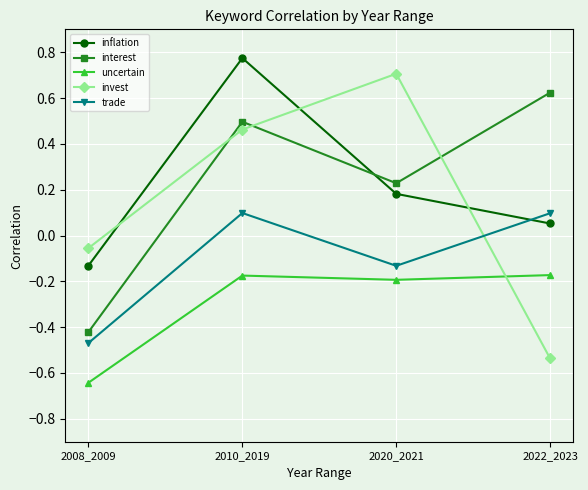

Does the chart display data point markers on the line(s)?

Yes